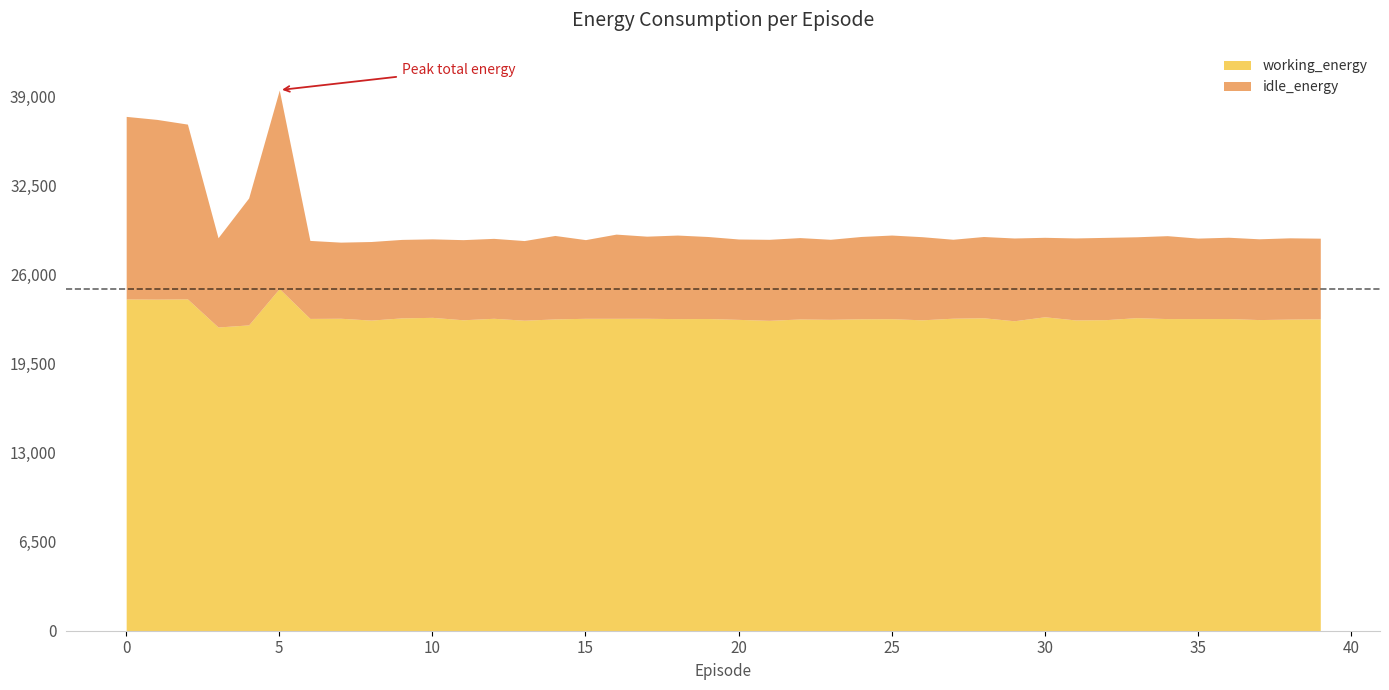

The idle_energy series shows 5897.6 at 37. True or false?

True